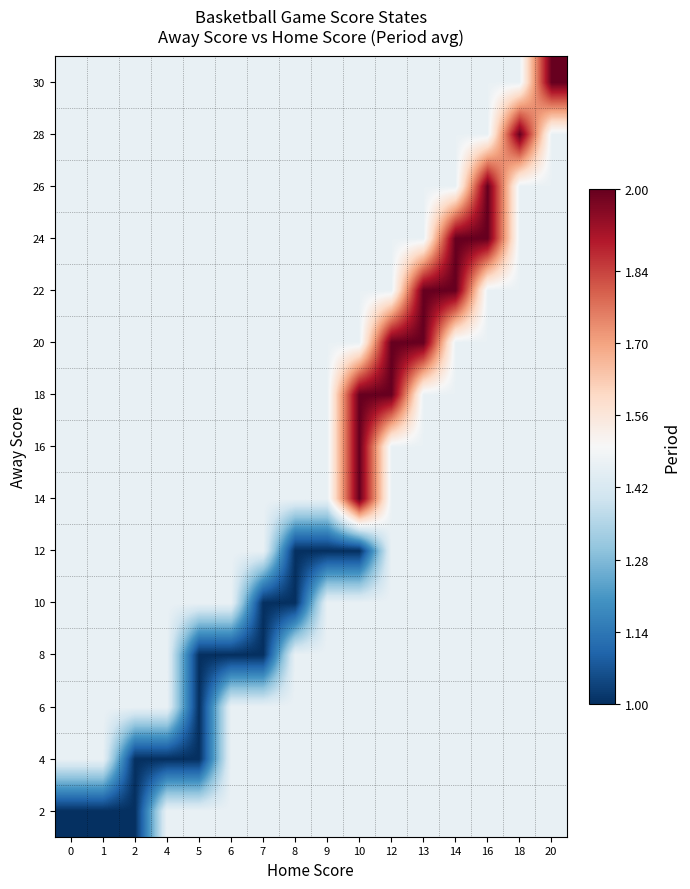

Reading left to right, transcribe all the data shown in this chart.

2: 0=1.0	1=1.0	2=1.0	4=1.5	5=1.5	6=1.5	7=1.5	8=1.5	9=1.5	10=1.5	12=1.5	13=1.5	14=1.5	16=1.5	18=1.5	20=1.5
4: 0=1.5	1=1.5	2=1.0	4=1.0	5=1.0	6=1.5	7=1.5	8=1.5	9=1.5	10=1.5	12=1.5	13=1.5	14=1.5	16=1.5	18=1.5	20=1.5
6: 0=1.5	1=1.5	2=1.5	4=1.5	5=1.0	6=1.5	7=1.5	8=1.5	9=1.5	10=1.5	12=1.5	13=1.5	14=1.5	16=1.5	18=1.5	20=1.5
8: 0=1.5	1=1.5	2=1.5	4=1.5	5=1.0	6=1.0	7=1.0	8=1.5	9=1.5	10=1.5	12=1.5	13=1.5	14=1.5	16=1.5	18=1.5	20=1.5
10: 0=1.5	1=1.5	2=1.5	4=1.5	5=1.5	6=1.5	7=1.0	8=1.0	9=1.5	10=1.5	12=1.5	13=1.5	14=1.5	16=1.5	18=1.5	20=1.5
12: 0=1.5	1=1.5	2=1.5	4=1.5	5=1.5	6=1.5	7=1.5	8=1.0	9=1.0	10=1.0	12=1.5	13=1.5	14=1.5	16=1.5	18=1.5	20=1.5
14: 0=1.5	1=1.5	2=1.5	4=1.5	5=1.5	6=1.5	7=1.5	8=1.5	9=1.5	10=2.0	12=1.5	13=1.5	14=1.5	16=1.5	18=1.5	20=1.5
16: 0=1.5	1=1.5	2=1.5	4=1.5	5=1.5	6=1.5	7=1.5	8=1.5	9=1.5	10=2.0	12=1.5	13=1.5	14=1.5	16=1.5	18=1.5	20=1.5
18: 0=1.5	1=1.5	2=1.5	4=1.5	5=1.5	6=1.5	7=1.5	8=1.5	9=1.5	10=2.0	12=2.0	13=1.5	14=1.5	16=1.5	18=1.5	20=1.5
20: 0=1.5	1=1.5	2=1.5	4=1.5	5=1.5	6=1.5	7=1.5	8=1.5	9=1.5	10=1.5	12=2.0	13=2.0	14=1.5	16=1.5	18=1.5	20=1.5
22: 0=1.5	1=1.5	2=1.5	4=1.5	5=1.5	6=1.5	7=1.5	8=1.5	9=1.5	10=1.5	12=1.5	13=2.0	14=2.0	16=1.5	18=1.5	20=1.5
24: 0=1.5	1=1.5	2=1.5	4=1.5	5=1.5	6=1.5	7=1.5	8=1.5	9=1.5	10=1.5	12=1.5	13=1.5	14=2.0	16=2.0	18=1.5	20=1.5
26: 0=1.5	1=1.5	2=1.5	4=1.5	5=1.5	6=1.5	7=1.5	8=1.5	9=1.5	10=1.5	12=1.5	13=1.5	14=1.5	16=2.0	18=1.5	20=1.5
28: 0=1.5	1=1.5	2=1.5	4=1.5	5=1.5	6=1.5	7=1.5	8=1.5	9=1.5	10=1.5	12=1.5	13=1.5	14=1.5	16=1.5	18=2.0	20=1.5
30: 0=1.5	1=1.5	2=1.5	4=1.5	5=1.5	6=1.5	7=1.5	8=1.5	9=1.5	10=1.5	12=1.5	13=1.5	14=1.5	16=1.5	18=1.5	20=2.0